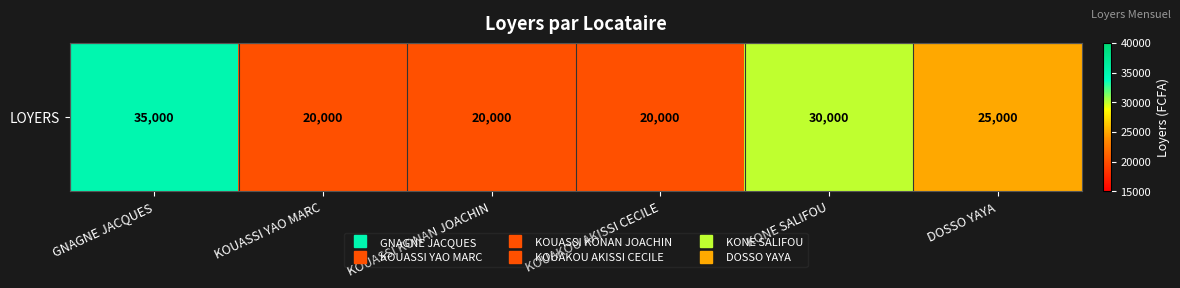

What is the approximate value at KOUAKOU AKISSI CECILE, to the nearest 10?

20000